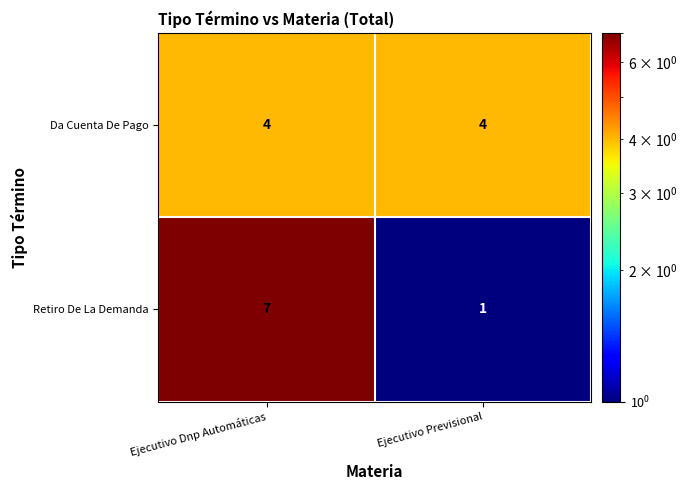

Which category has the highest value across all series?

Ejecutivo Dnp Automáticas